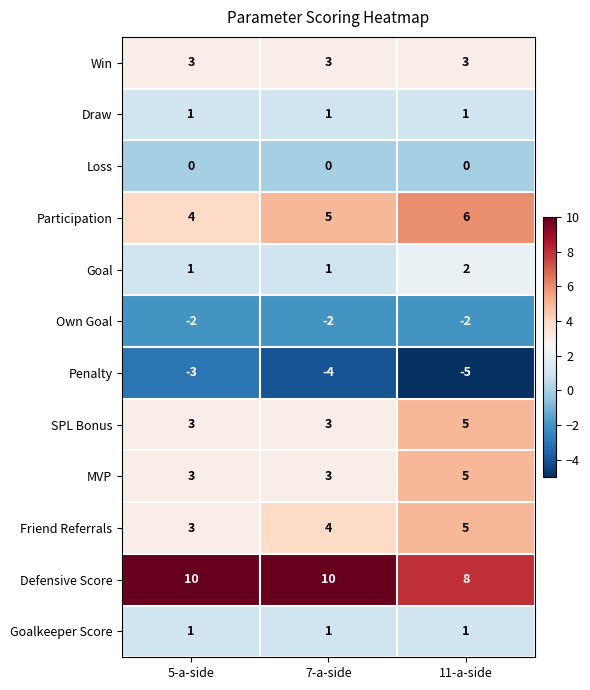

What is the maximum value shown in the chart?

10